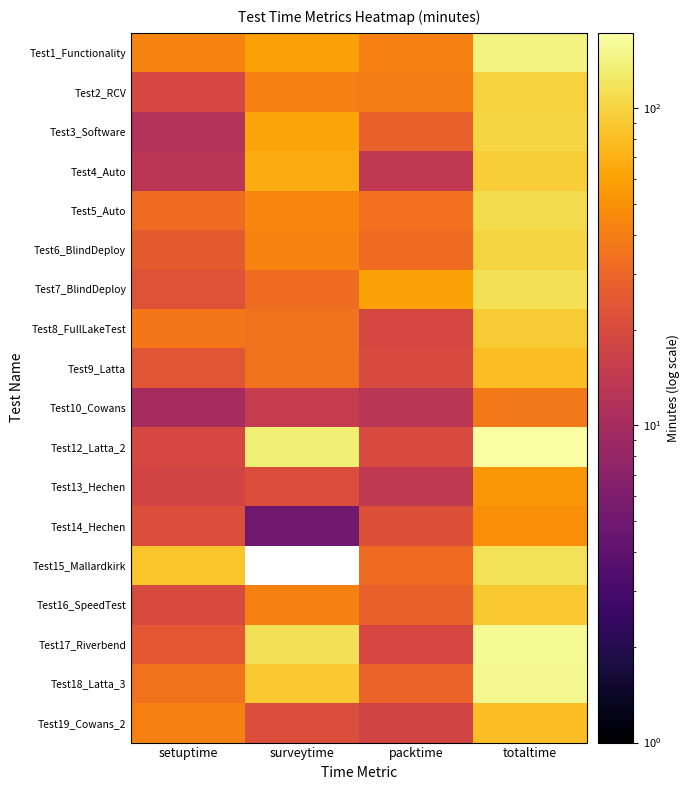

Reading right to left, extract all data points from this chart.

Test1_Functionality: totaltime=143	packtime=41	surveytime=59	setuptime=43
Test2_RCV: totaltime=100	packtime=40	surveytime=41	setuptime=19
Test3_Software: totaltime=101	packtime=28	surveytime=61	setuptime=12
Test4_Auto: totaltime=93	packtime=14	surveytime=66	setuptime=13
Test5_Auto: totaltime=110	packtime=34	surveytime=44	setuptime=32
Test6_BlindDeploy: totaltime=101	packtime=32	surveytime=43	setuptime=26
Test7_BlindDeploy: totaltime=115	packtime=60	surveytime=32	setuptime=23
Test8_FullLakeTest: totaltime=91	packtime=19	surveytime=35	setuptime=37
Test9_Latta: totaltime=79	packtime=20	surveytime=35	setuptime=24
Test10_Cowans: totaltime=38	packtime=13	surveytime=15	setuptime=10
Test12_Latta_2: totaltime=173	packtime=20	surveytime=134	setuptime=19
Test13_Hechen: totaltime=53	packtime=14	surveytime=21	setuptime=18
Test14_Hechen: totaltime=48	packtime=22	surveytime=5	setuptime=21
Test15_Mallardkirk: totaltime=118	packtime=32	surveytime=0	setuptime=86
Test16_SpeedTest: totaltime=90	packtime=28	surveytime=42	setuptime=20
Test17_Riverbend: totaltime=158	packtime=19	surveytime=114	setuptime=25
Test18_Latta_3: totaltime=154	packtime=29	surveytime=90	setuptime=35
Test19_Cowans_2: totaltime=80	packtime=18	surveytime=21	setuptime=41